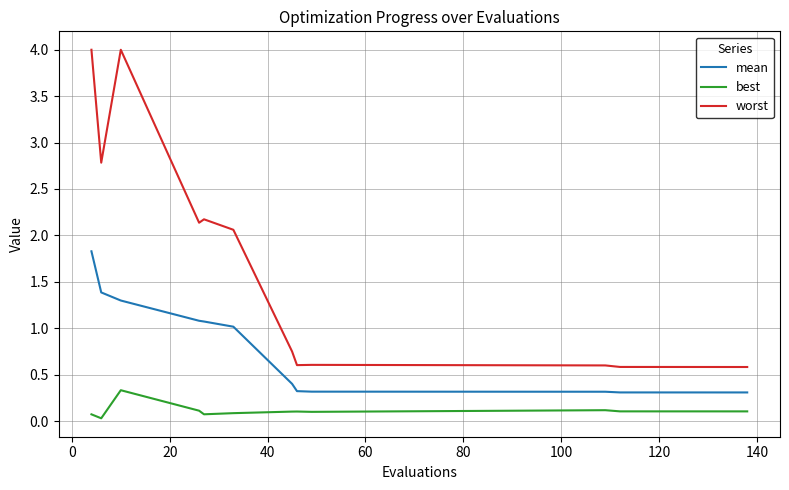

What is the maximum value shown in the chart?

4.0